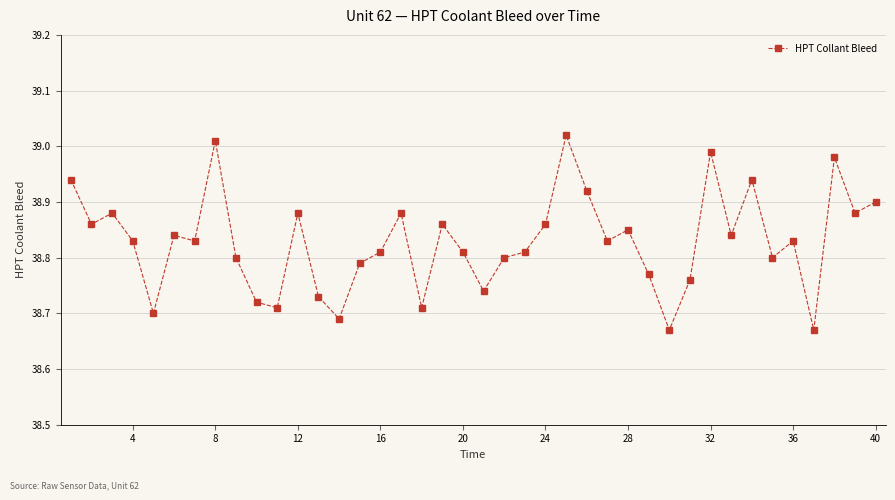

What is the difference between the second highest and minimum values?

0.3